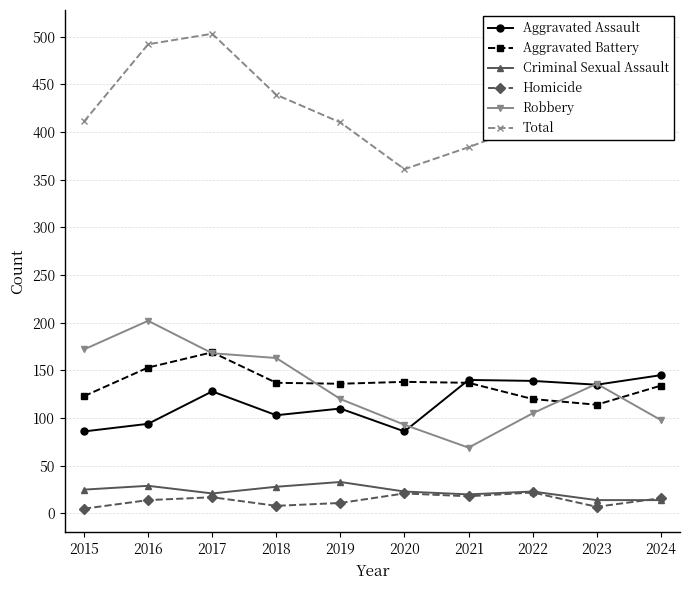

Where is the first local maximum for Robbery?

2016